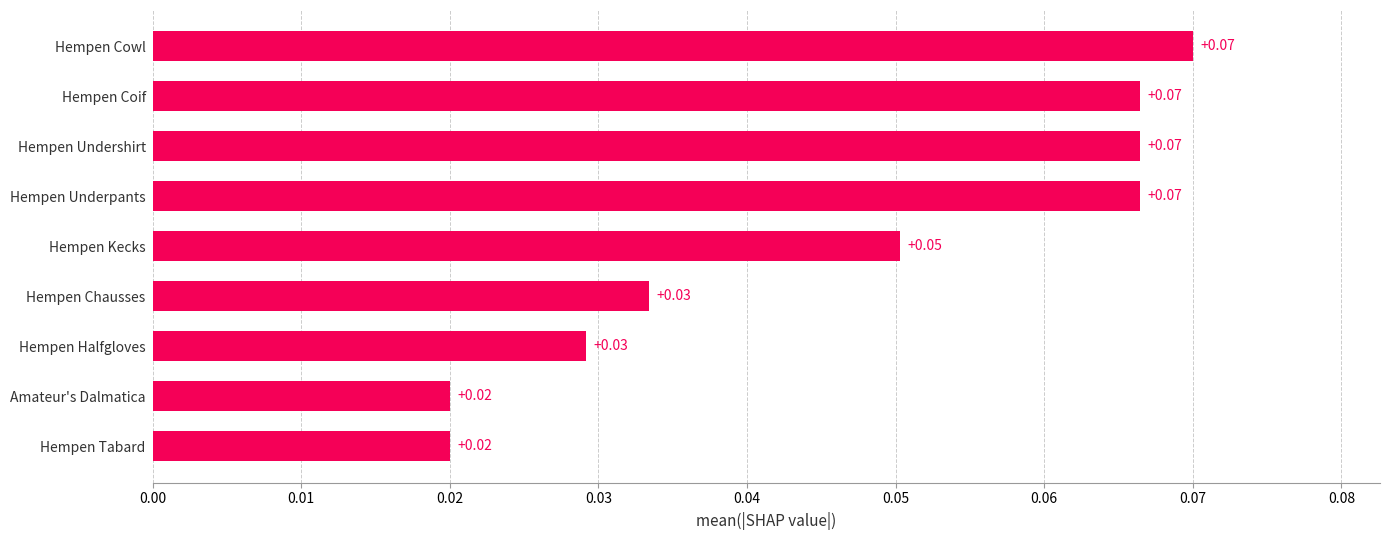

Between Hempen Kecks and Hempen Underpants, which is larger?

Hempen Underpants